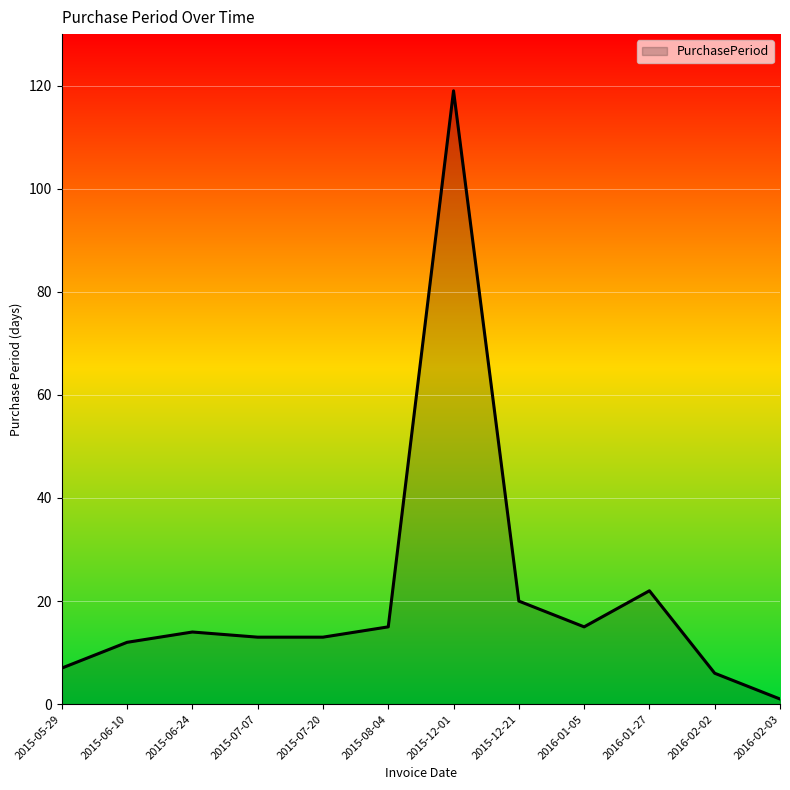

True or false: the data shows 20 at 2015-07-07.

False